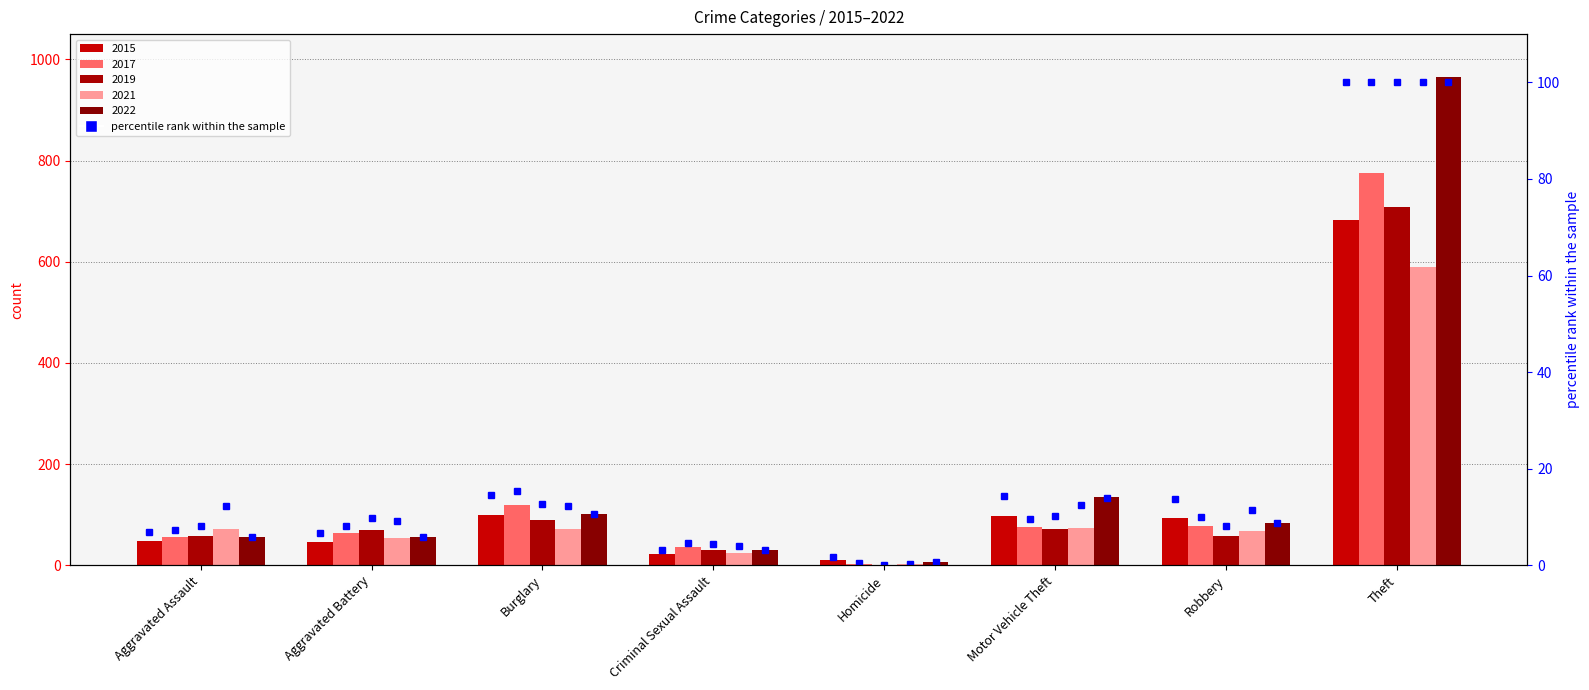

What is the difference between the maximum and minimum values?

98.4